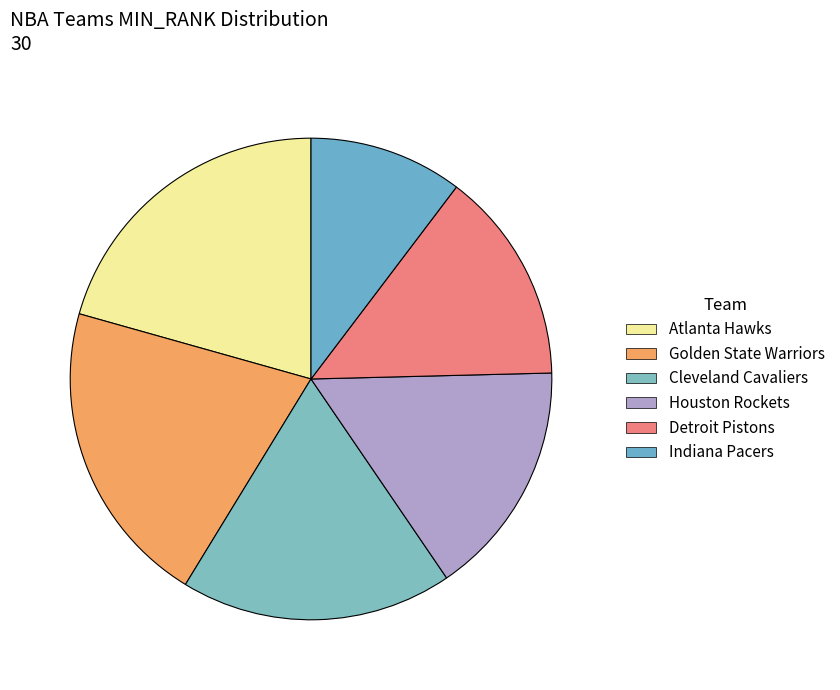

Is it true that Houston Rockets is 21% of the pie?

False